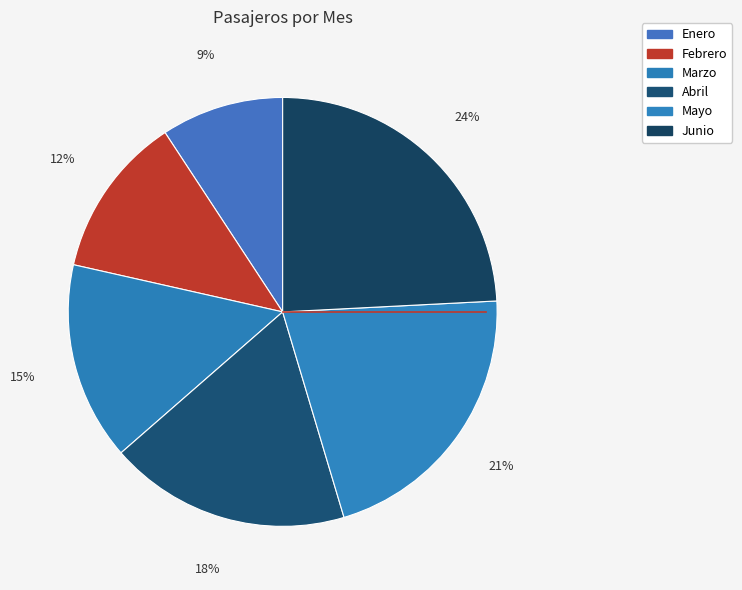

Does any single category account for the majority?

No